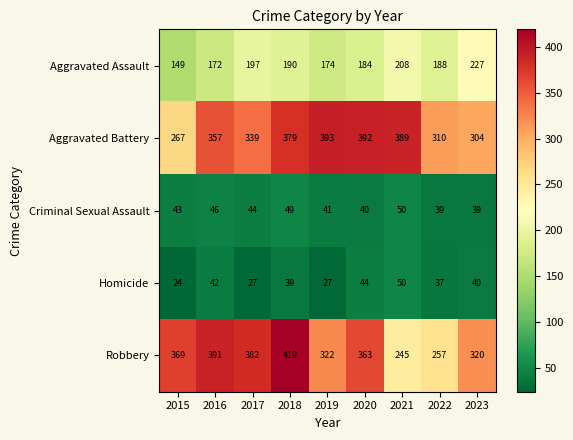

Which series changed the most between 2020 and 2021?

Robbery